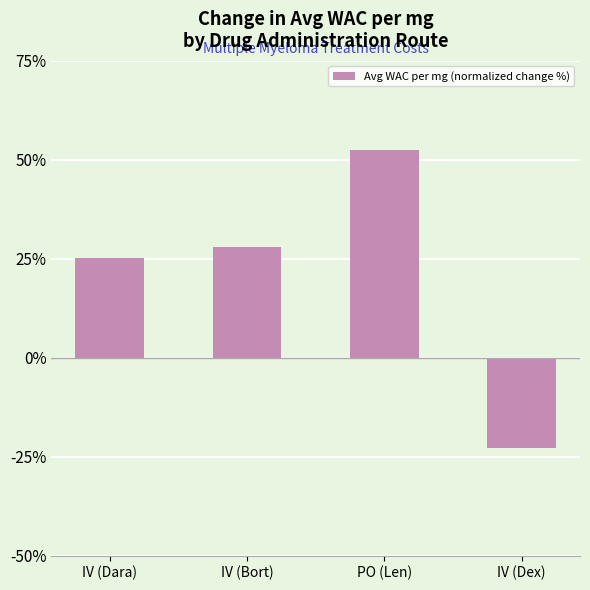

Reading left to right, extract all data points from this chart.

IV (Dara)=25.3	IV (Bort)=28.1	PO (Len)=52.4	IV (Dex)=-22.7